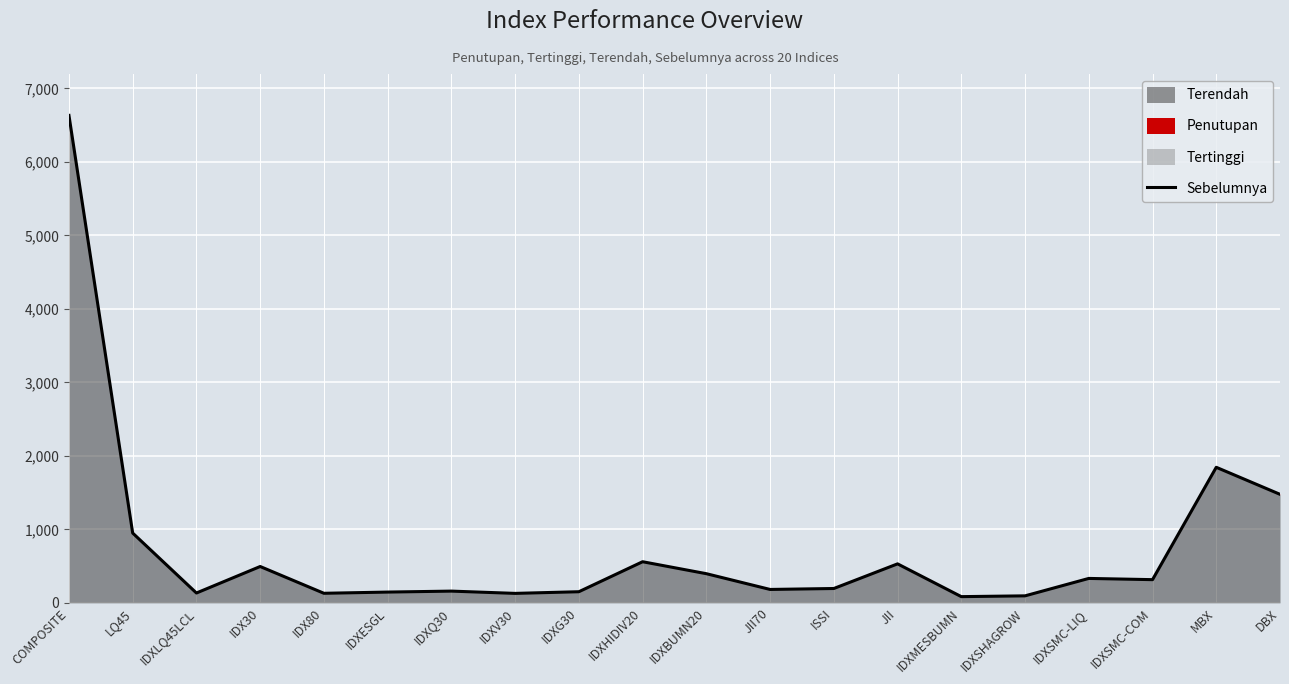

True or false: the data shows 95.2 at IDXSHAGROW.

True